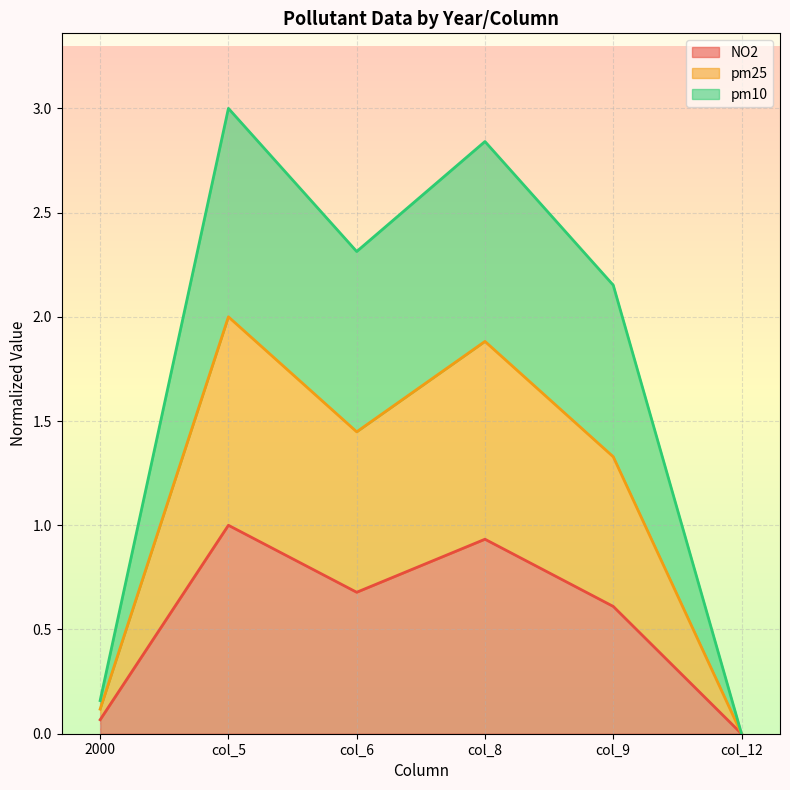

How many positive values does the pm25 series have?

5